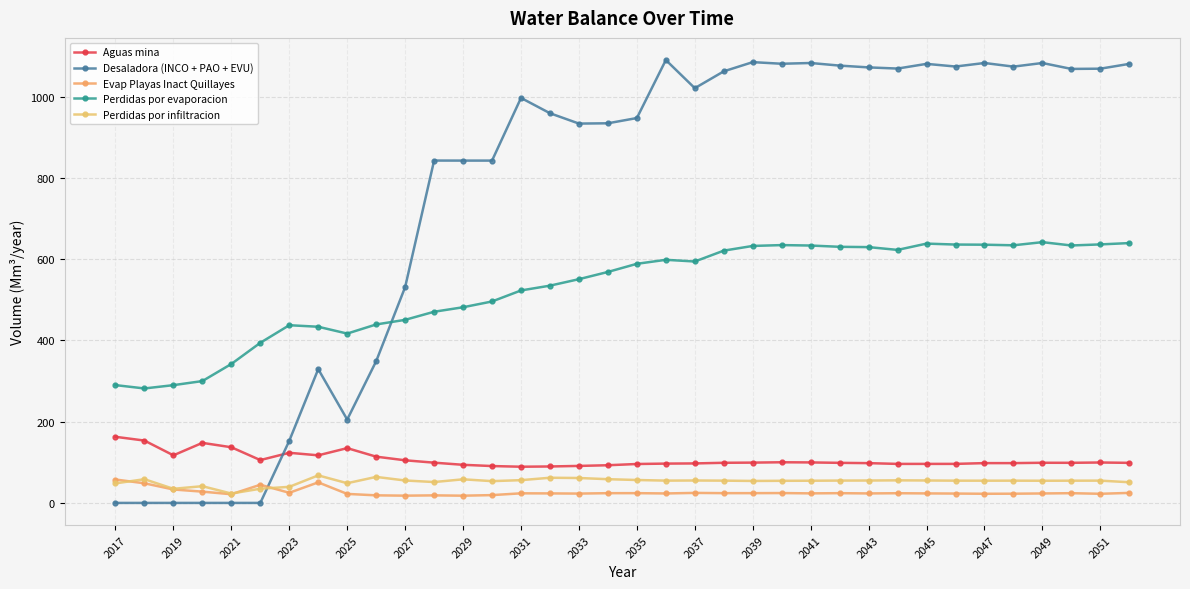

Which series has the widest spread of values?

Desaladora (INCO + PAO + EVU)